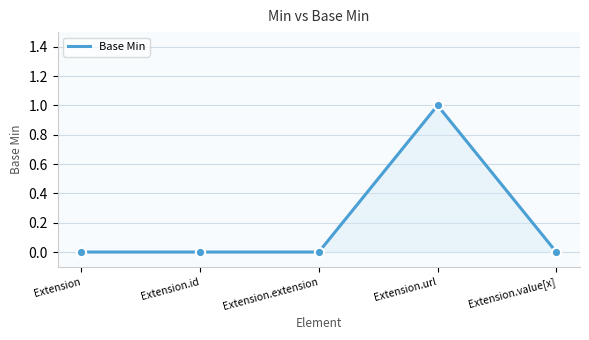

What is the change in value from Extension to Extension.url?

+1